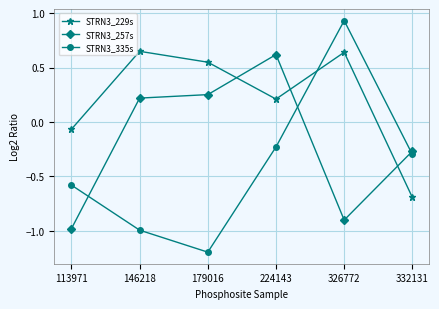

Where is STRN3_257s nearest to the value 0?

146218